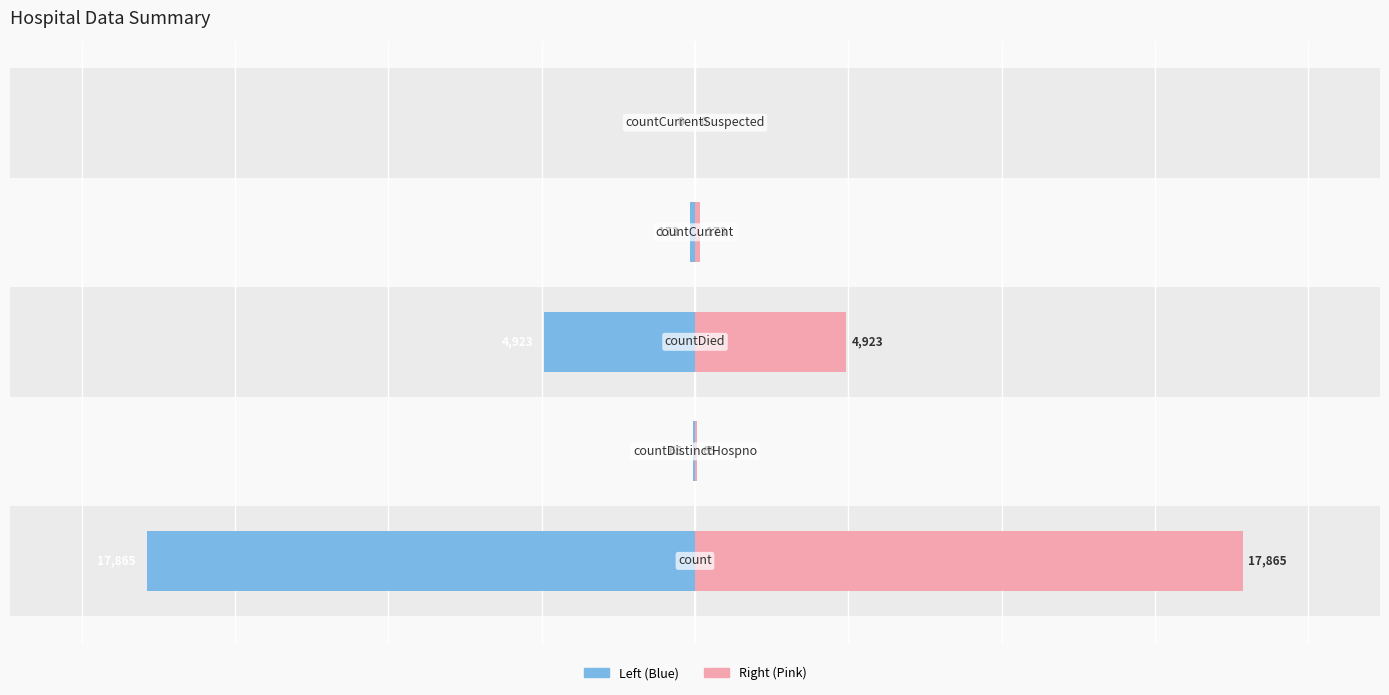

How many values in the count (left) series are below -173?

2